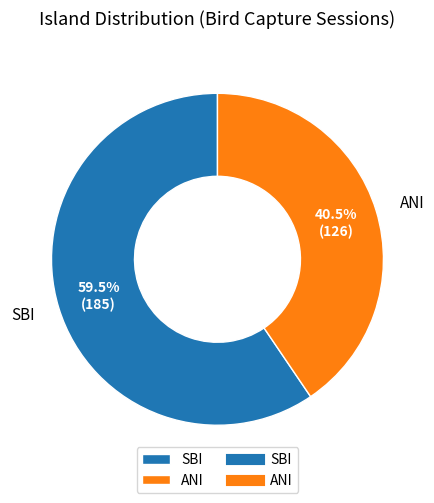

What percentage do ANI and SBI together represent?

100.0%